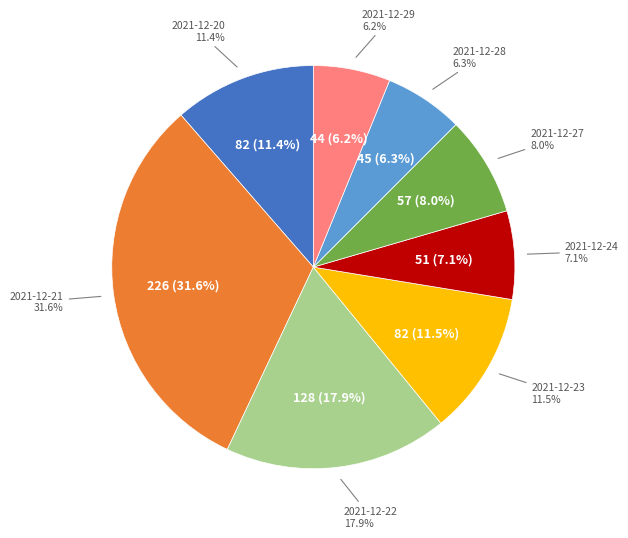

How many slices are in this pie chart?

8